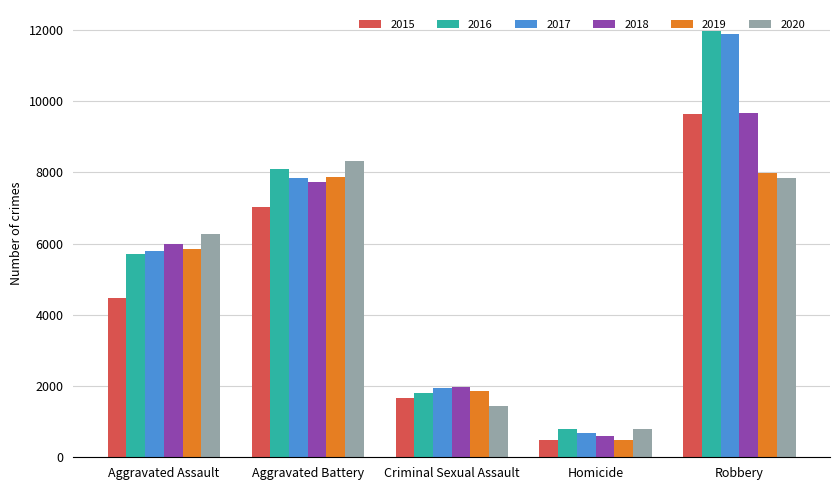

At which category is the sum across all series the highest?

Robbery